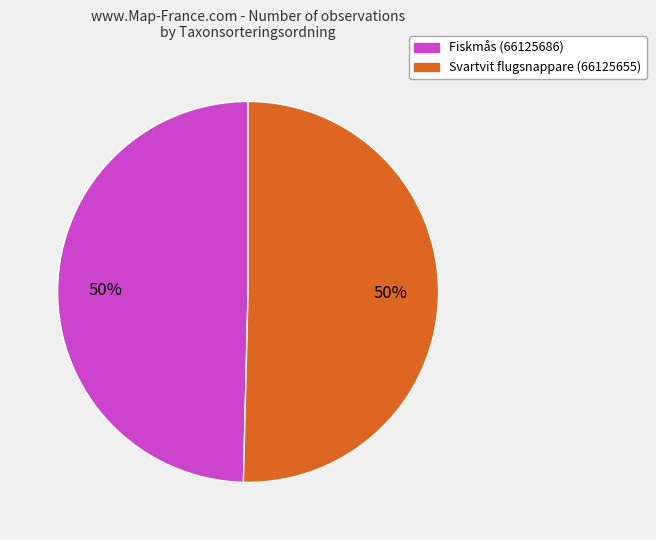

To the nearest percent, what is the combined percentage of Svartvit flugsnappare (66125655) and Fiskmås (66125686)?

100%